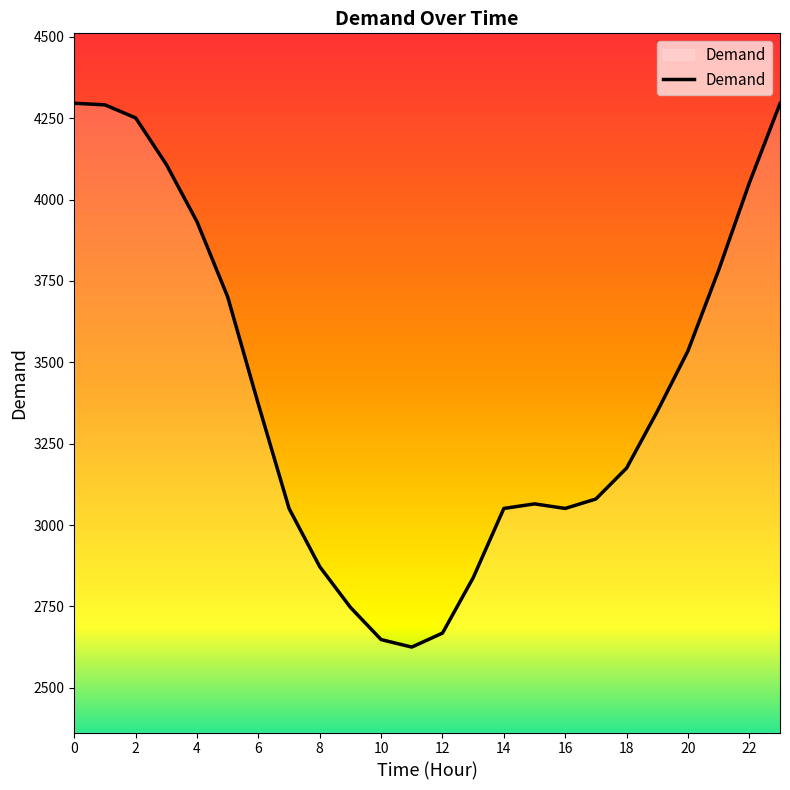

What is the smallest value displayed?

2625